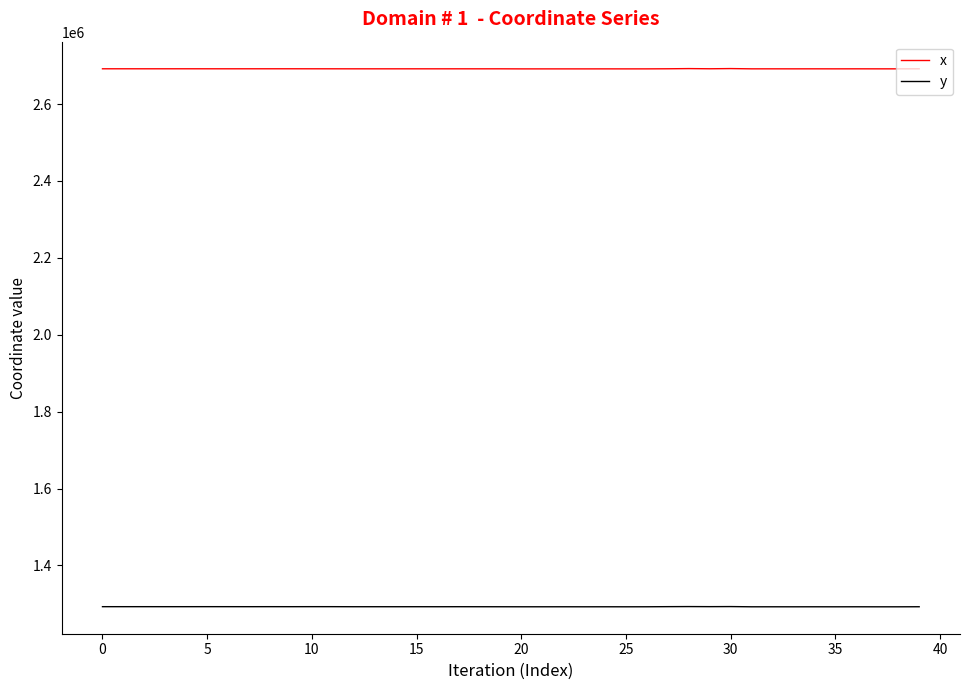

What is the smallest value displayed?

1292314.4